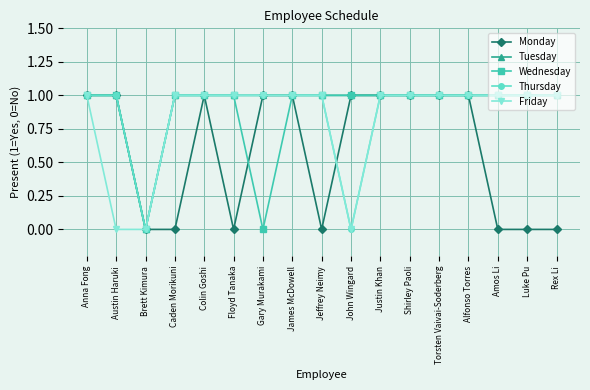

At which category does Tuesday reach its first local valley?

Brett Kimura